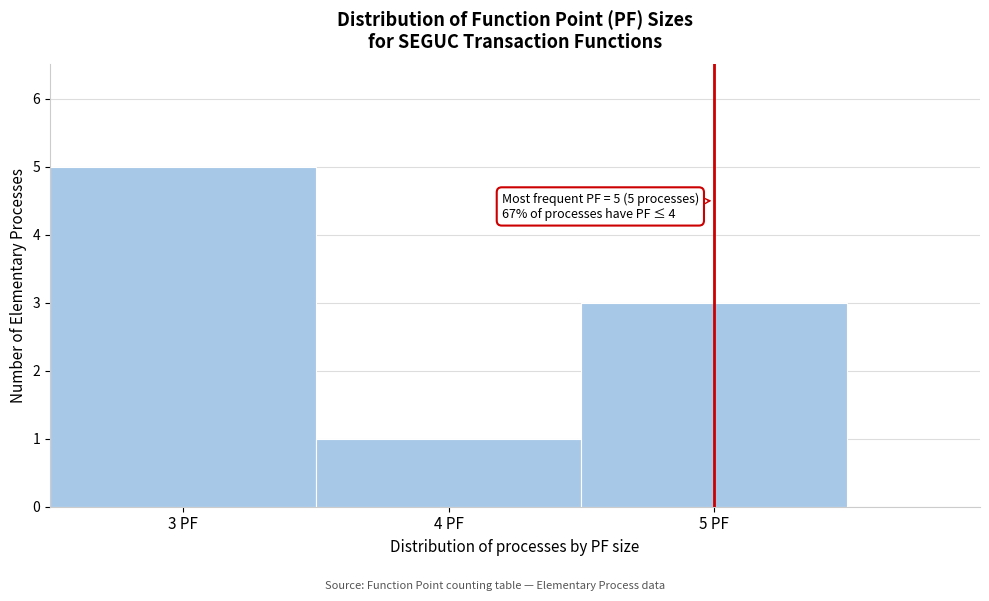

Over which range of the x-axis is the bar tallest?

2.5 to 3.5